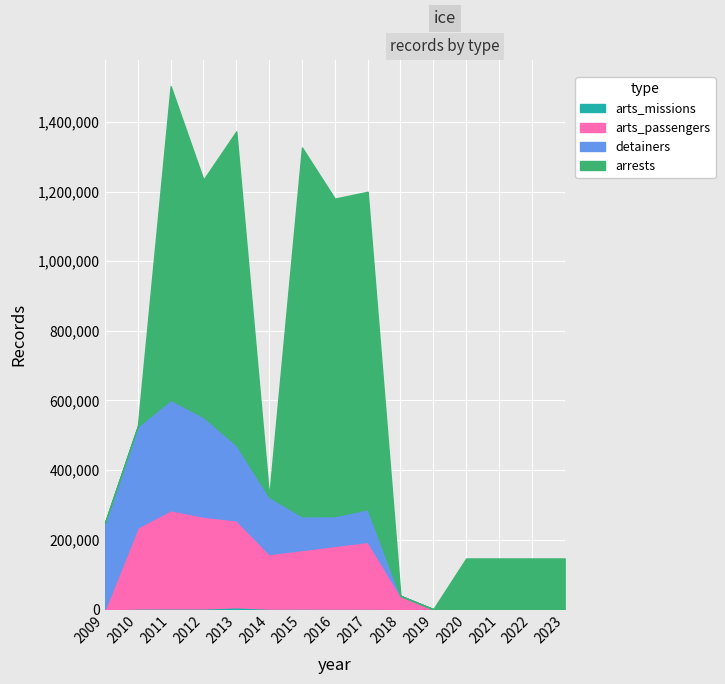

Does the chart display data point markers on the line(s)?

No